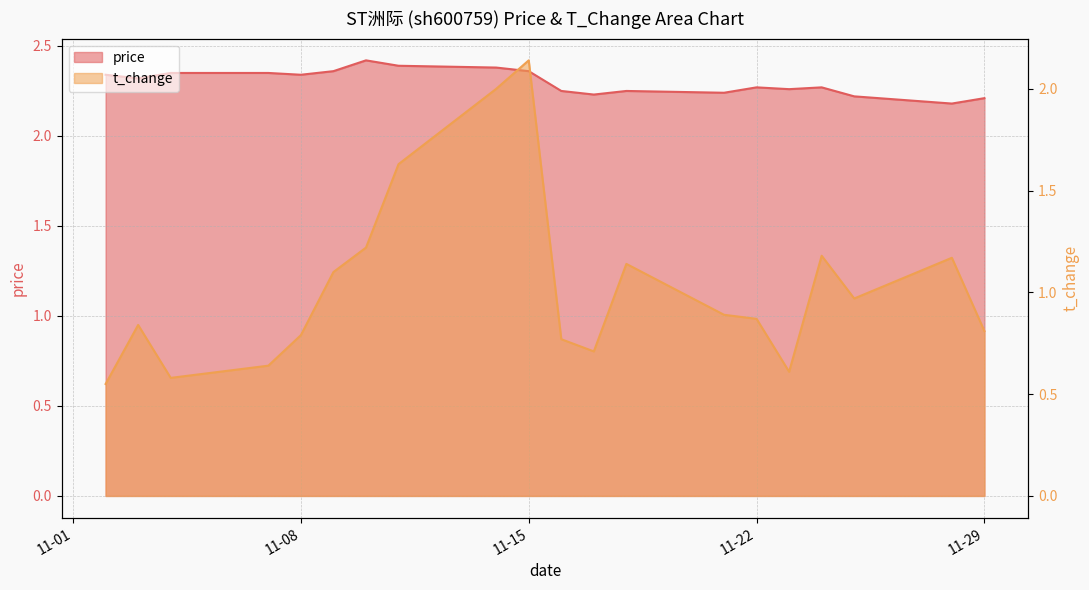

What is the sum of the t_change values at 2022-11-18 and 2022-11-21?

2.0